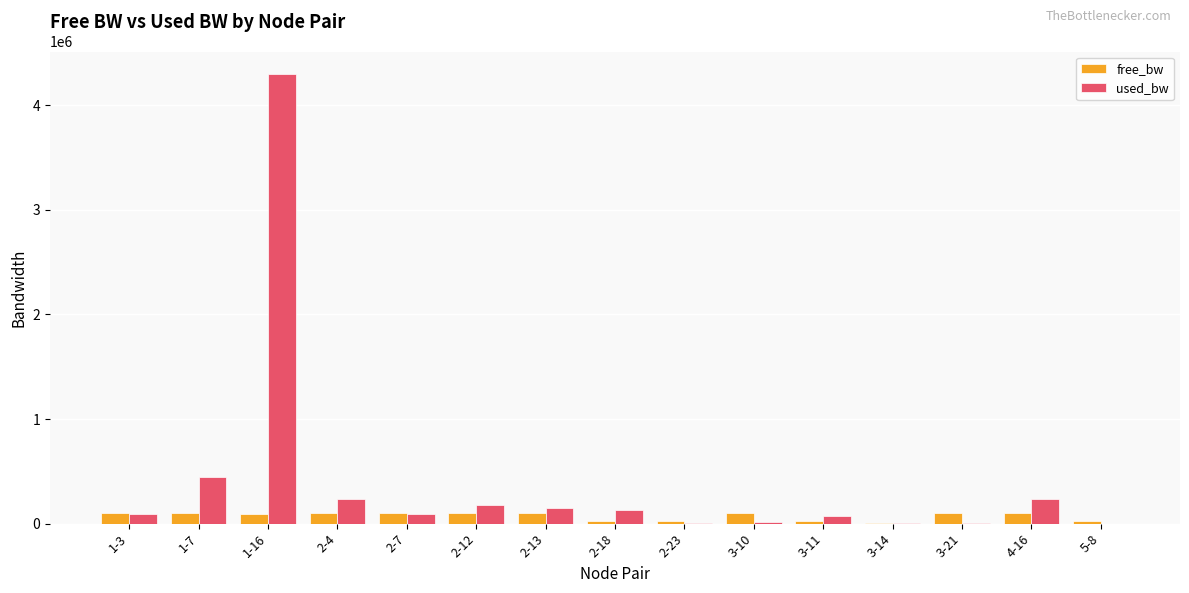

The value of free_bw at 3-21 is 99992.7. True or false?

True